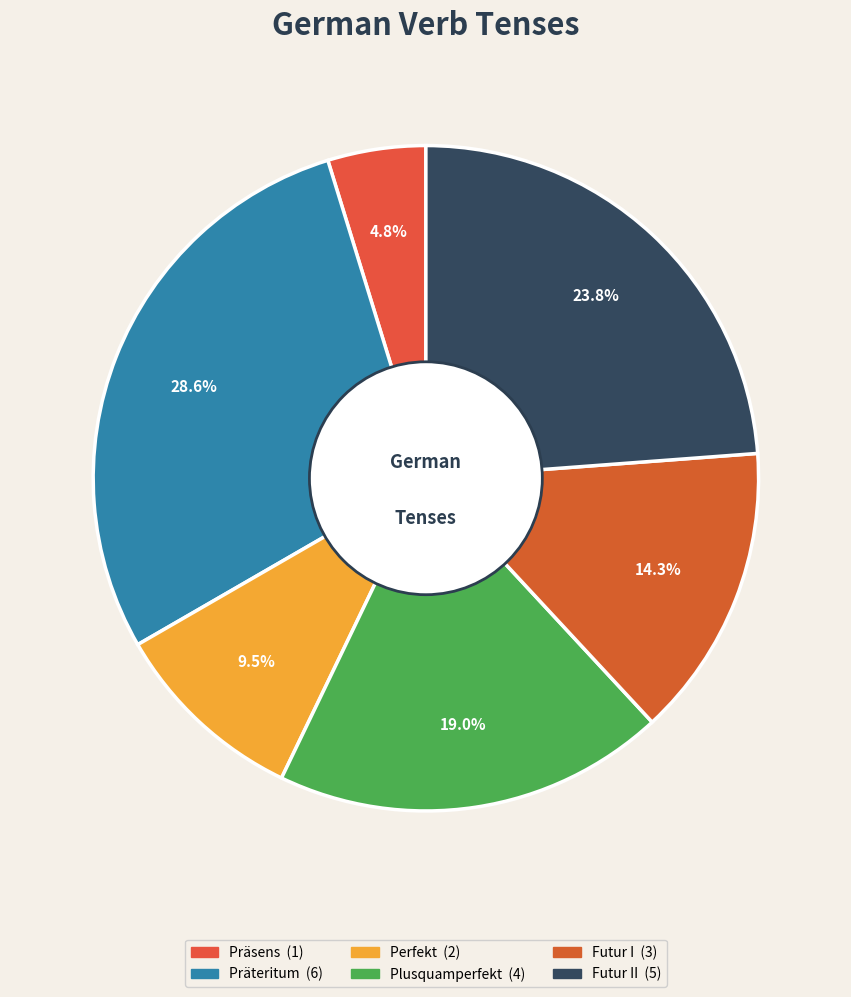

How many slices are in this pie chart?

6